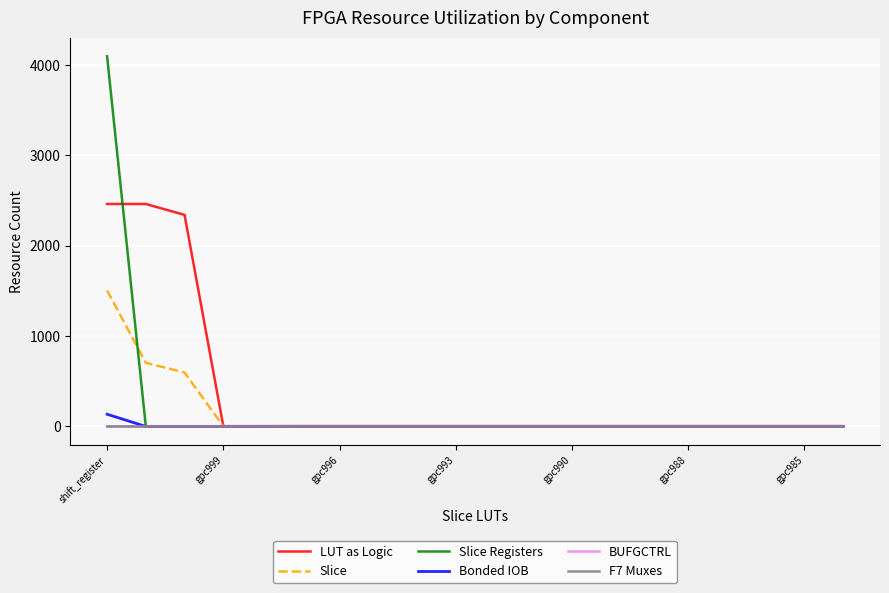

Which series has the widest spread of values?

Slice Registers